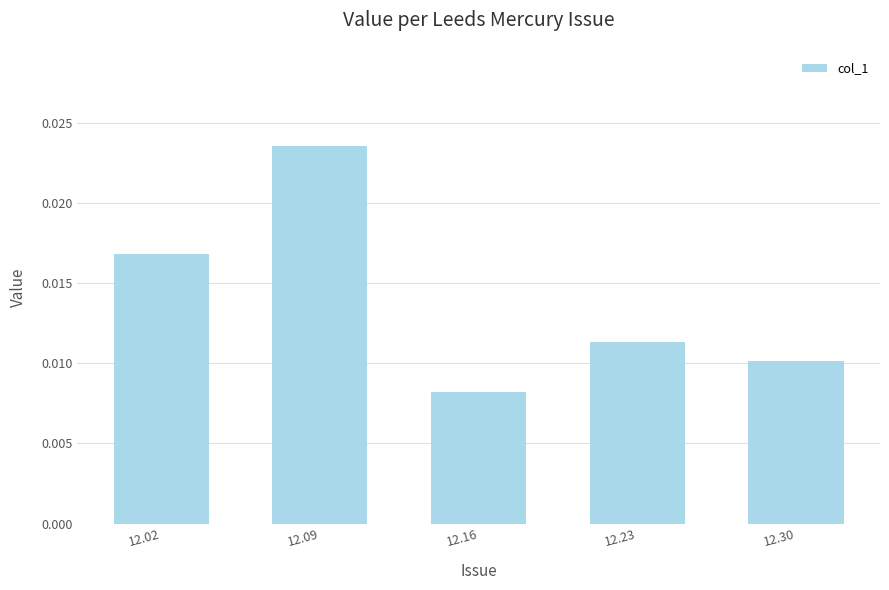

Does the chart contain any negative values?

No